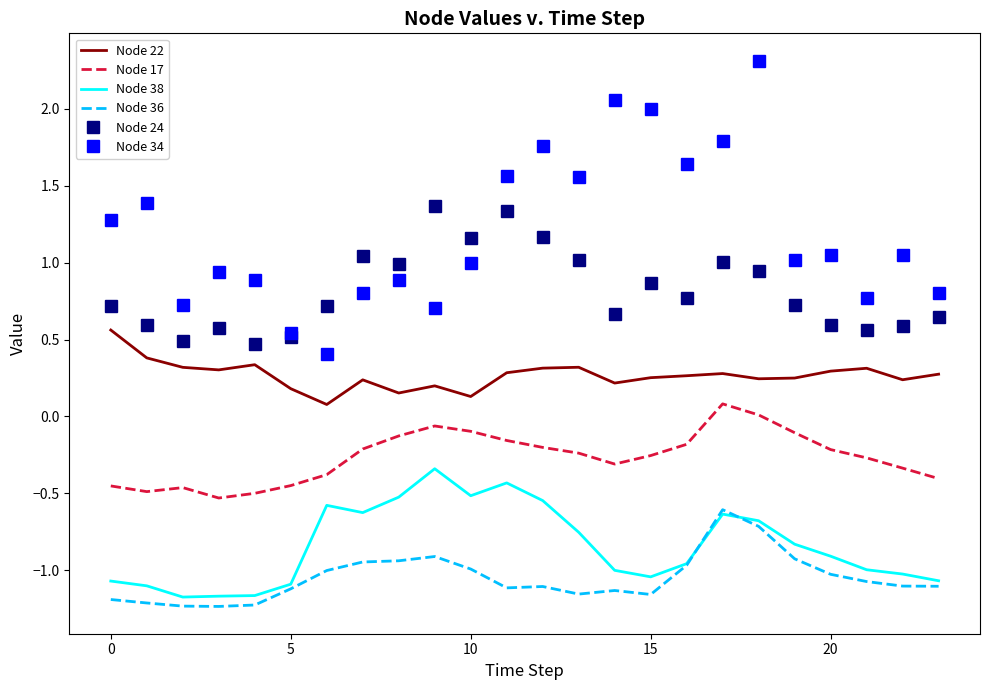

Rank the series by their maximum value, from lowest to highest.

Node 36, Node 38, Node 17, Node 22, Node 24, Node 34